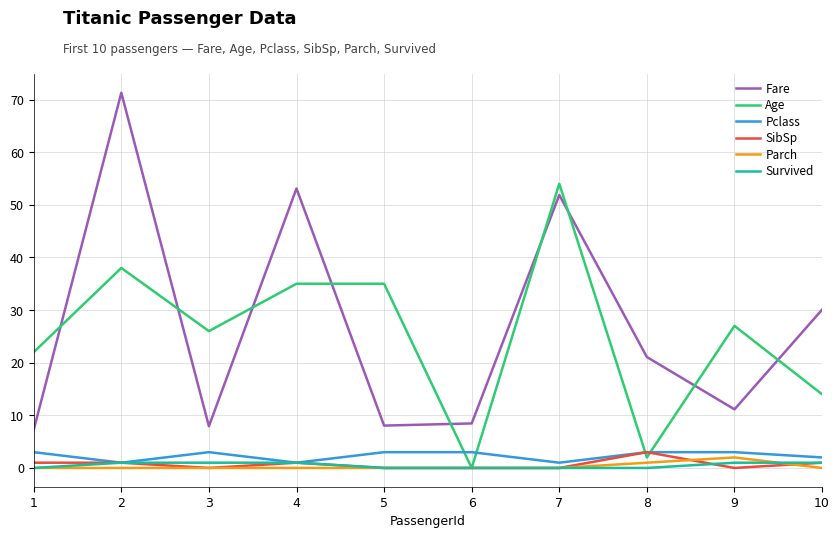

True or false: Parch and Fare cross at least once.

False